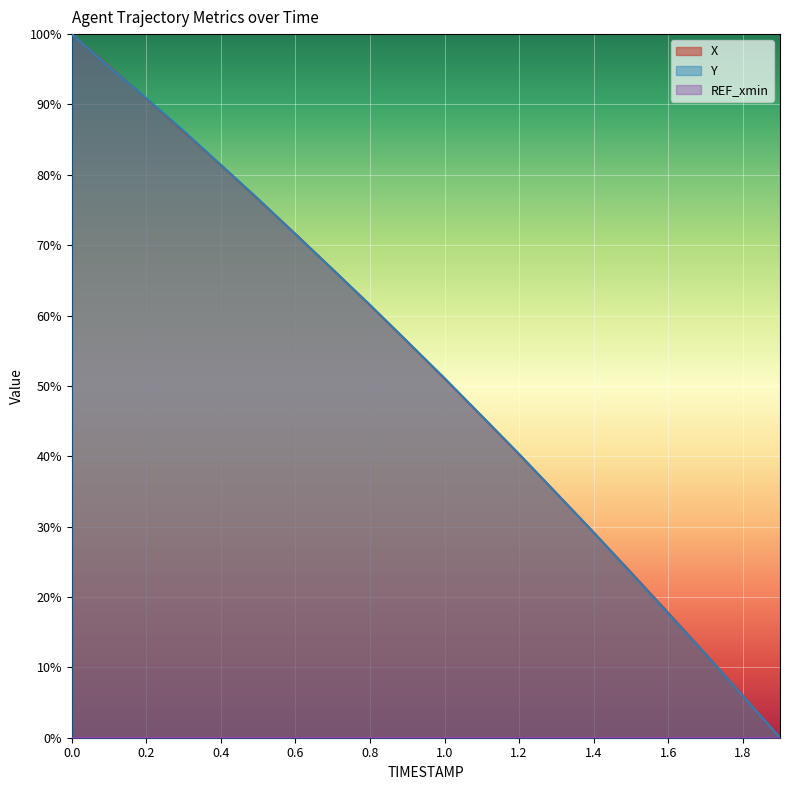

How many lines are shown in the chart?

3